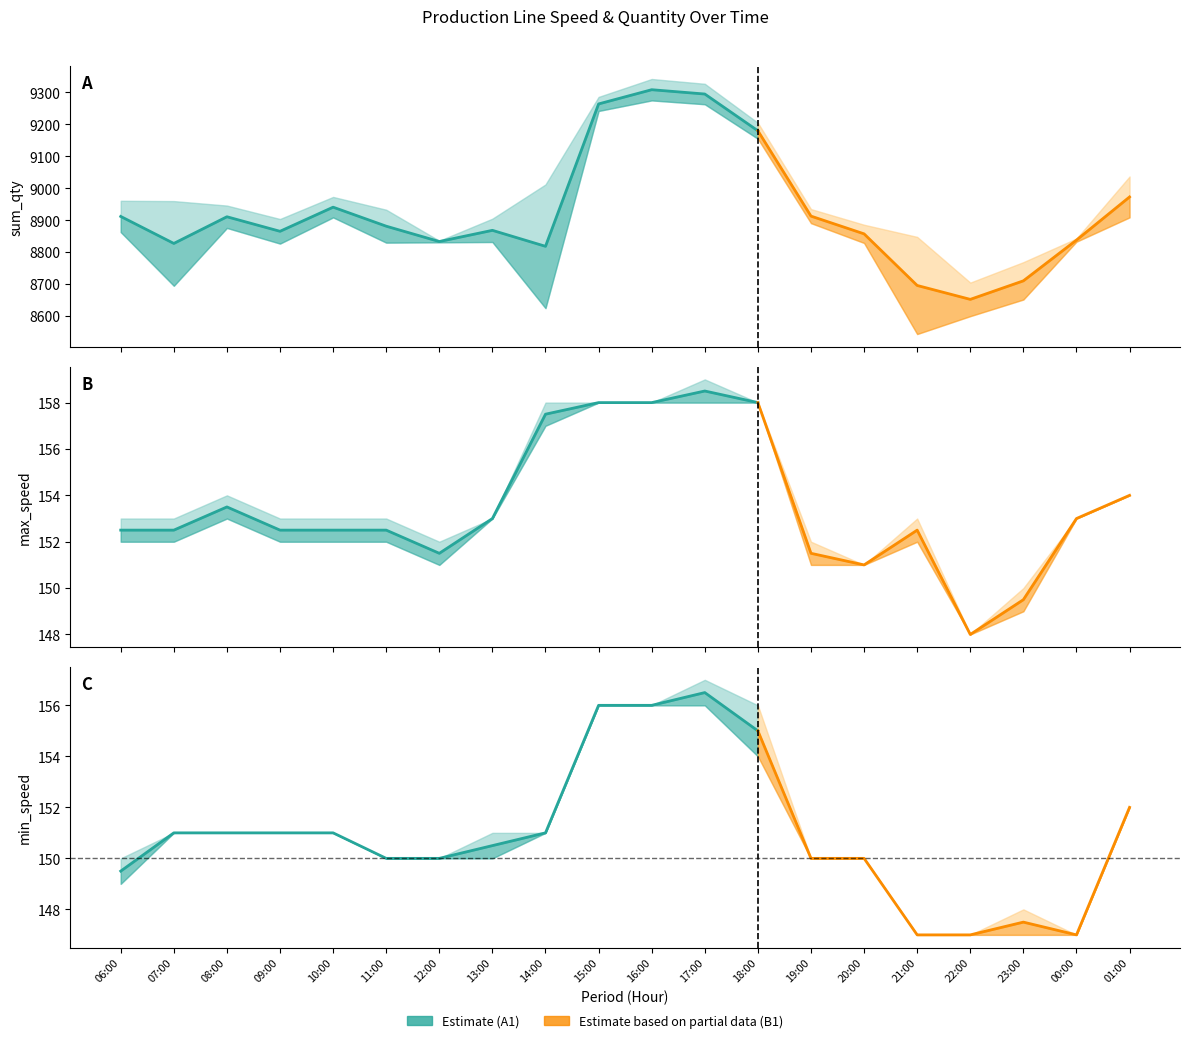

Is this an area chart (filled region under the line)?

No